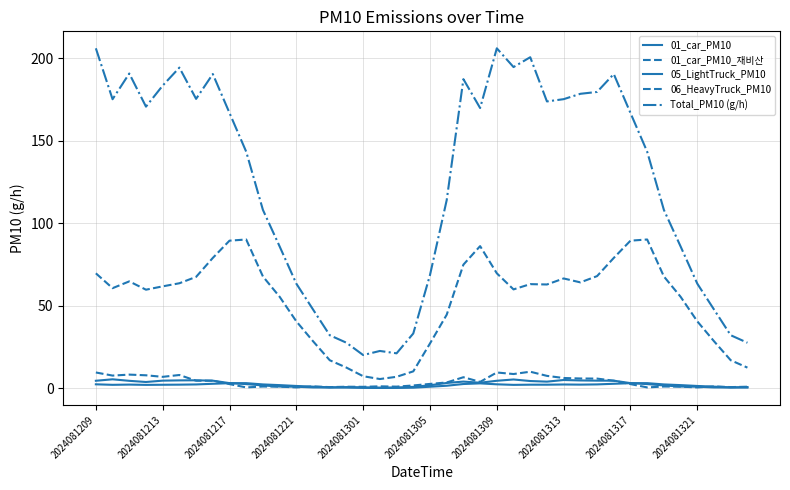

Reading left to right, extract all data points from this chart.

01_car_PM10: 2.4	2.1	2.2	2.1	2.1	2.2	2.3	2.7	3.1	3.1	2.3	1.9	1.4	1.0	0.6	0.4	0.3	0.2	0.2	0.4	0.9	1.5	2.6	3.0	2.4	2.1	2.2	2.2	2.3	2.2	2.3	2.7	3.1	3.1	2.3	1.9	1.4	1.0	0.6	0.4
01_car_PM10_재비산: 69.7	60.7	64.8	59.8	61.8	63.7	67.6	79.1	89.5	90.2	67.8	55.5	40.6	28.5	17.0	12.5	7.3	5.6	7.0	10.3	27.2	44.6	75.0	86.2	69.7	60.0	63.2	62.9	66.6	64.2	68.0	79.1	89.5	90.2	67.8	55.5	40.6	28.5	17.0	12.5
05_LightTruck_PM10: 4.6	5.4	4.5	3.8	4.6	4.8	4.8	4.6	3.1	2.5	1.7	1.0	0.9	0.5	0.5	0.7	0.6	0.4	0.5	0.9	1.8	3.2	4.1	3.4	4.6	5.3	4.4	4.0	5.0	4.7	4.6	4.6	3.1	2.5	1.7	1.0	0.9	0.5	0.5	0.7
06_HeavyTruck_PM10: 9.6	7.7	8.3	7.9	6.9	8.0	4.6	4.6	2.5	0.5	1.1	1.0	0.5	1.1	0.7	0.9	0.9	1.2	1.0	1.7	2.6	3.5	6.7	3.9	9.6	8.6	10.0	7.5	6.2	5.9	5.9	4.6	2.5	0.5	1.1	1.0	0.5	1.1	0.7	0.9
Total_PM10 (g/h): 206.2	175.3	190.9	170.8	183.6	194.5	175.5	190.6	166.9	143.5	108.2	86.0	63.4	47.8	32.2	27.6	20.1	22.6	21.2	33.2	68.7	114.1	187.5	170.0	206.2	194.8	200.8	174.0	175.3	178.6	179.7	190.6	166.9	143.5	108.2	86.0	63.4	47.8	32.2	27.6